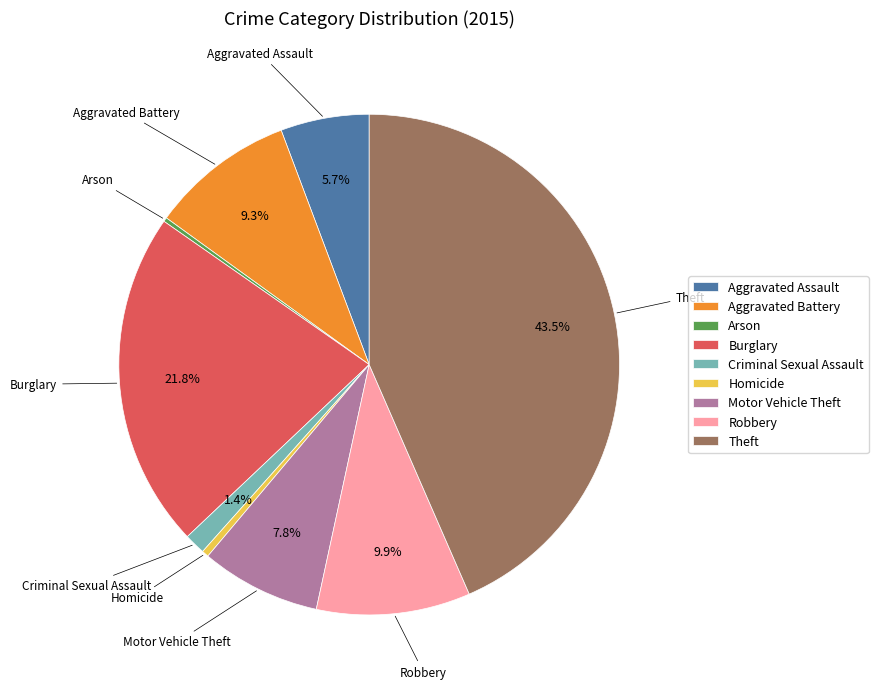

How much of the chart is everything except Robbery?

90.1%